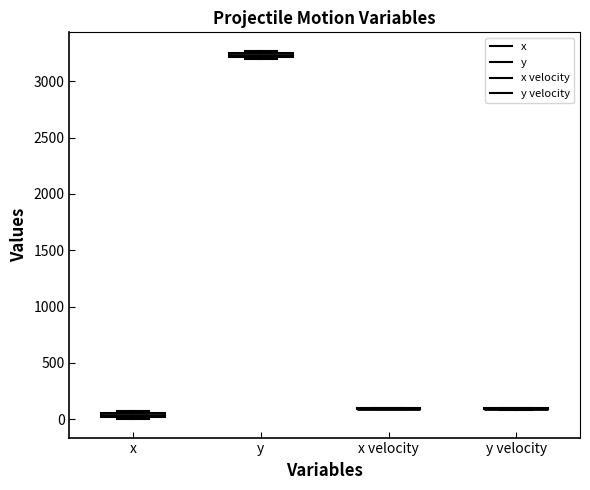

Where is the lower edge of the box for x on the y-axis? The values are not printed on the chart, so give them approximately, as read against the axis.

0